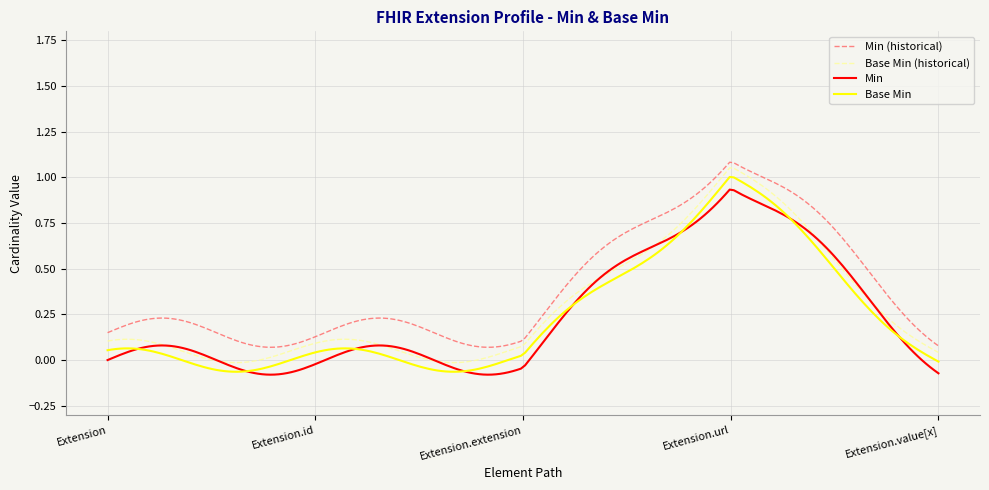

True or false: Min has more than 1 points higher than both neighbors.

True